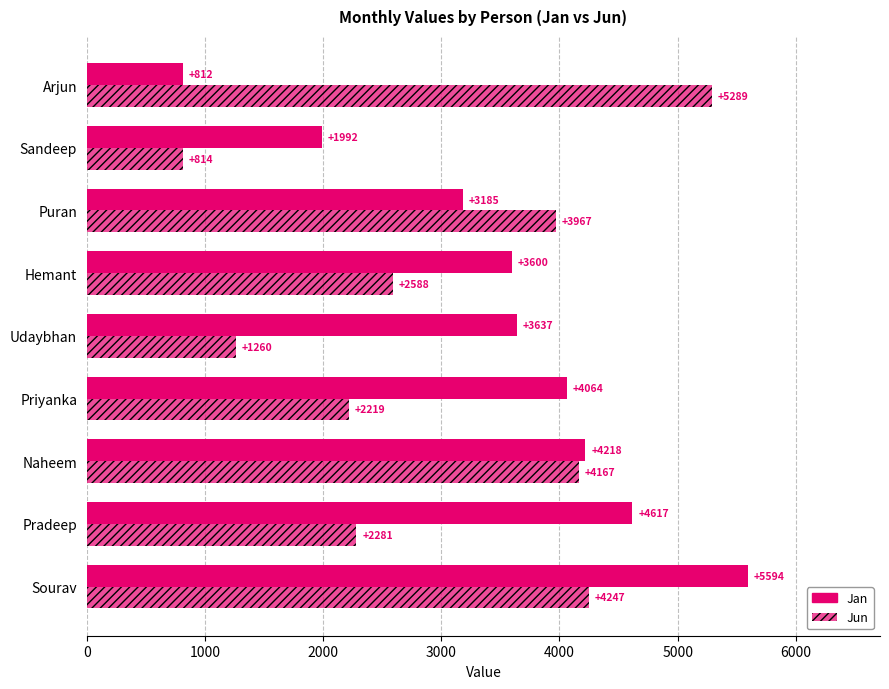

How many values in the Jan series are below 3637?

4